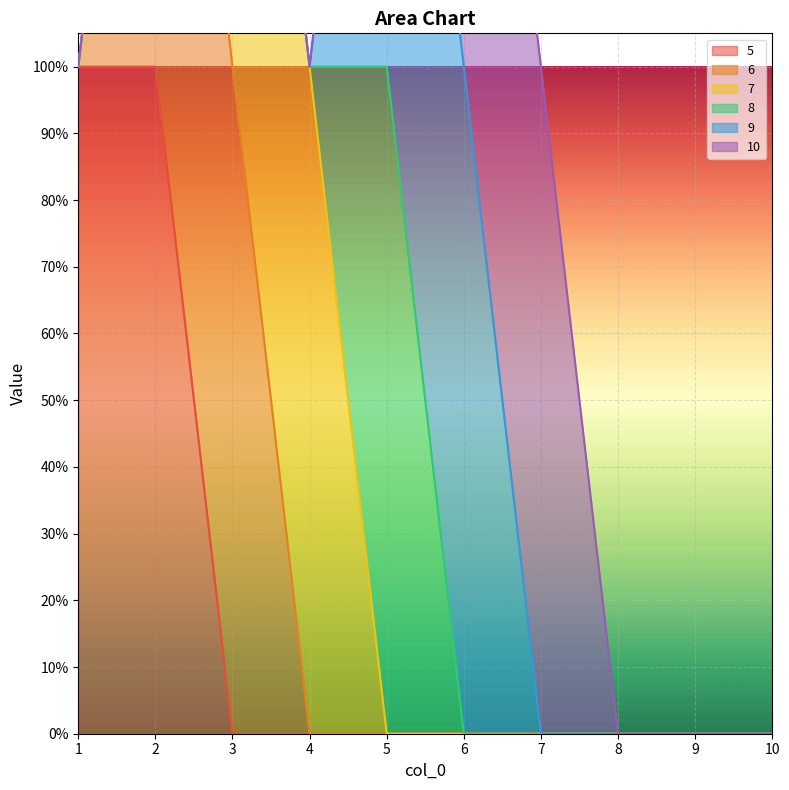

What is the total value across all series at 1?

1